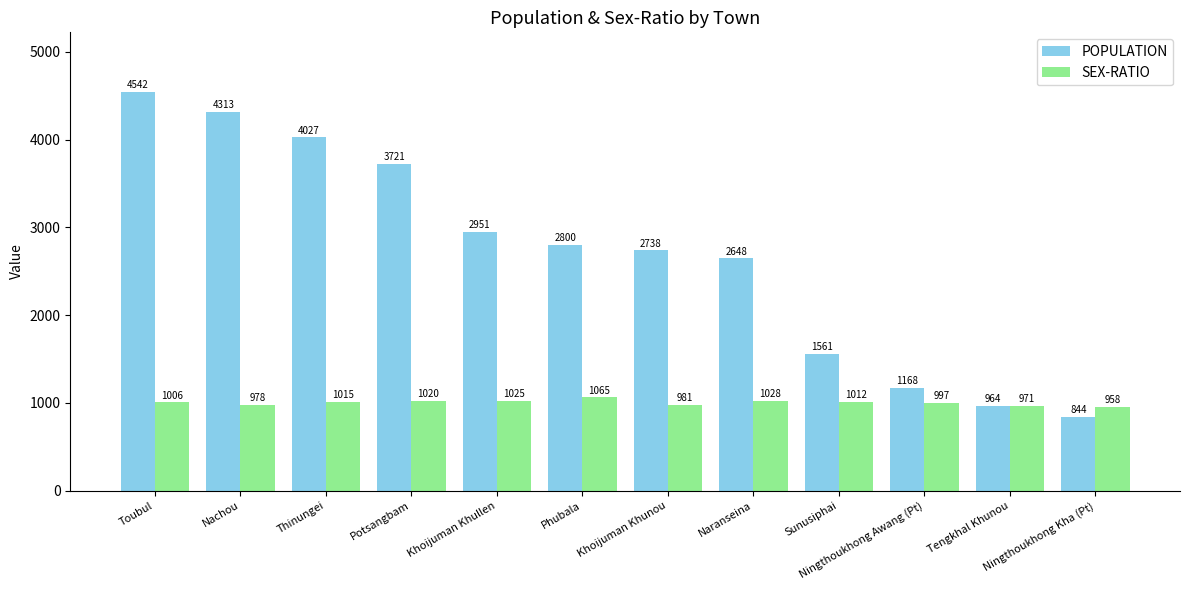

Which series has the widest spread of values?

POPULATION